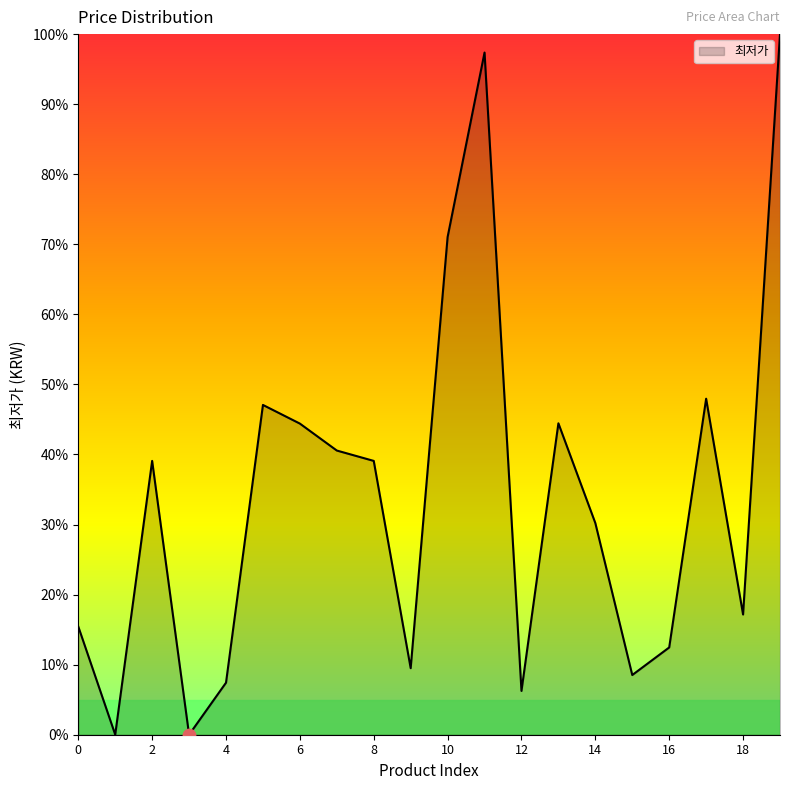

What is the greatest value displayed?

100.0